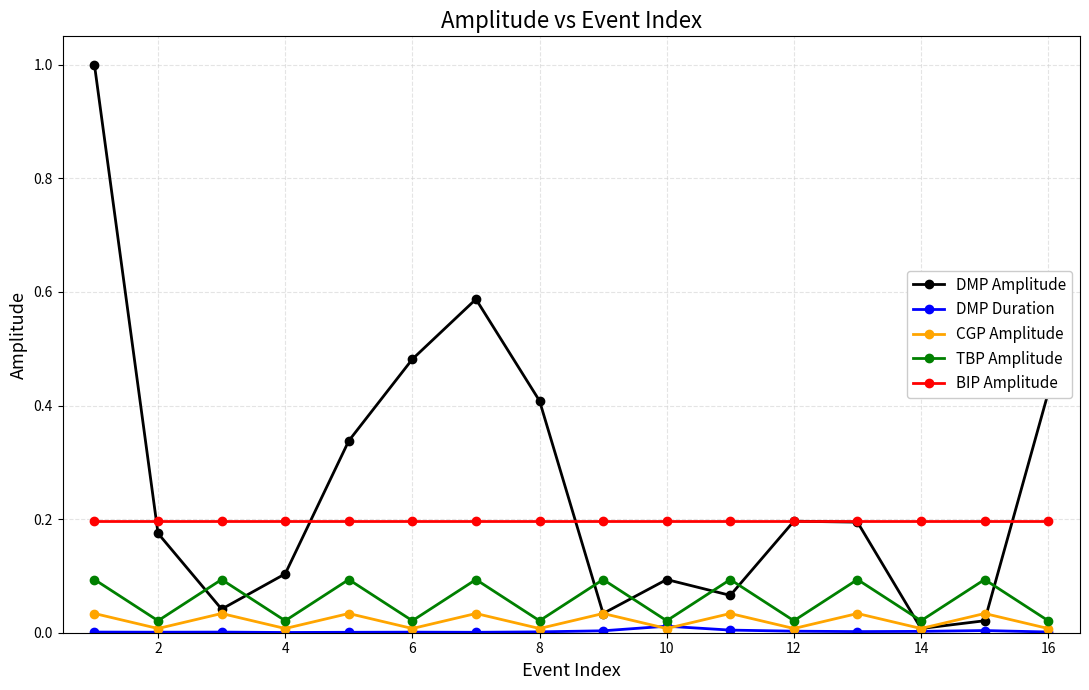

Count the CGP Amplitude values in the range 0 to 1.

16